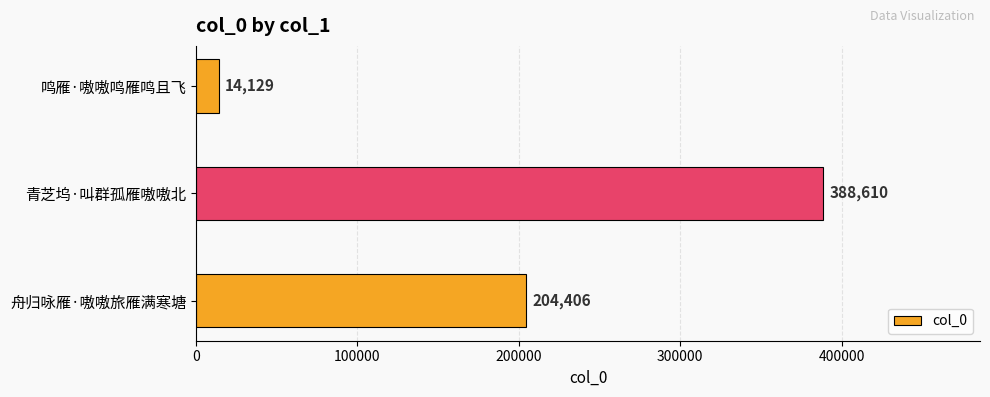

Does the chart contain any negative values?

No